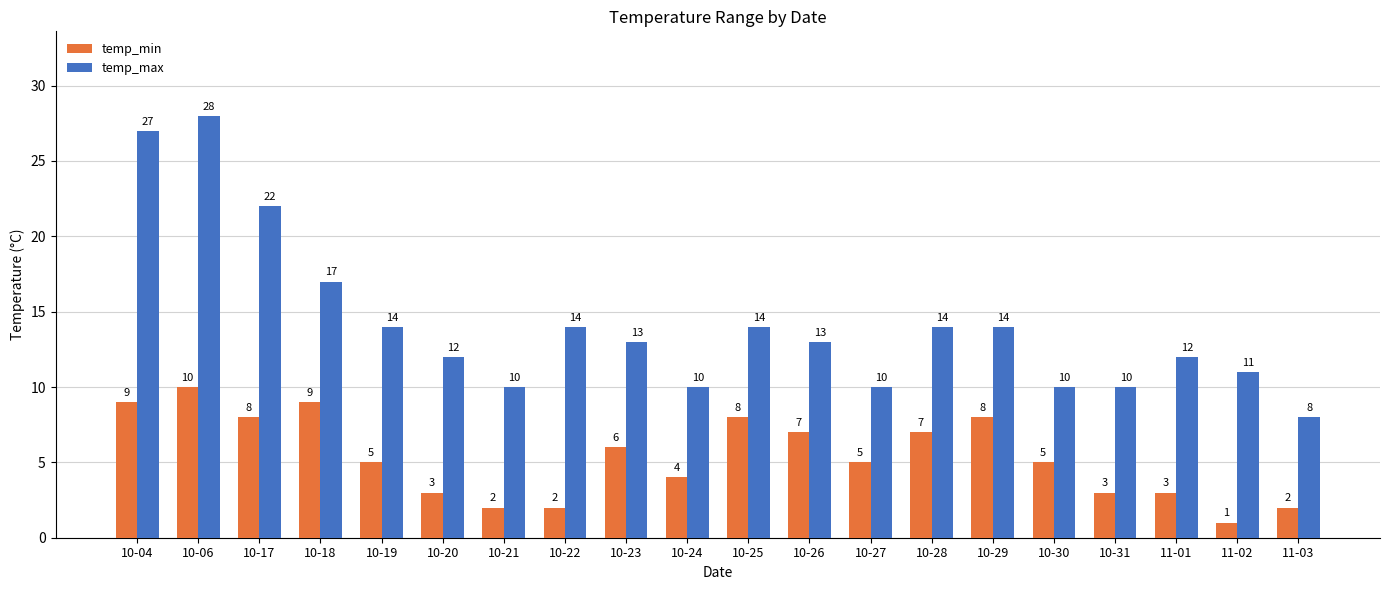

How many distinct data groups are displayed?

2